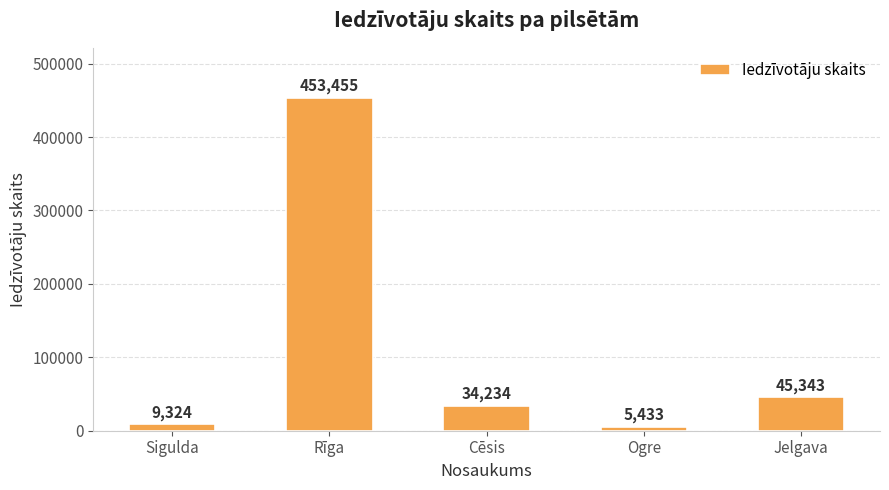

How many values are below 34234?

2